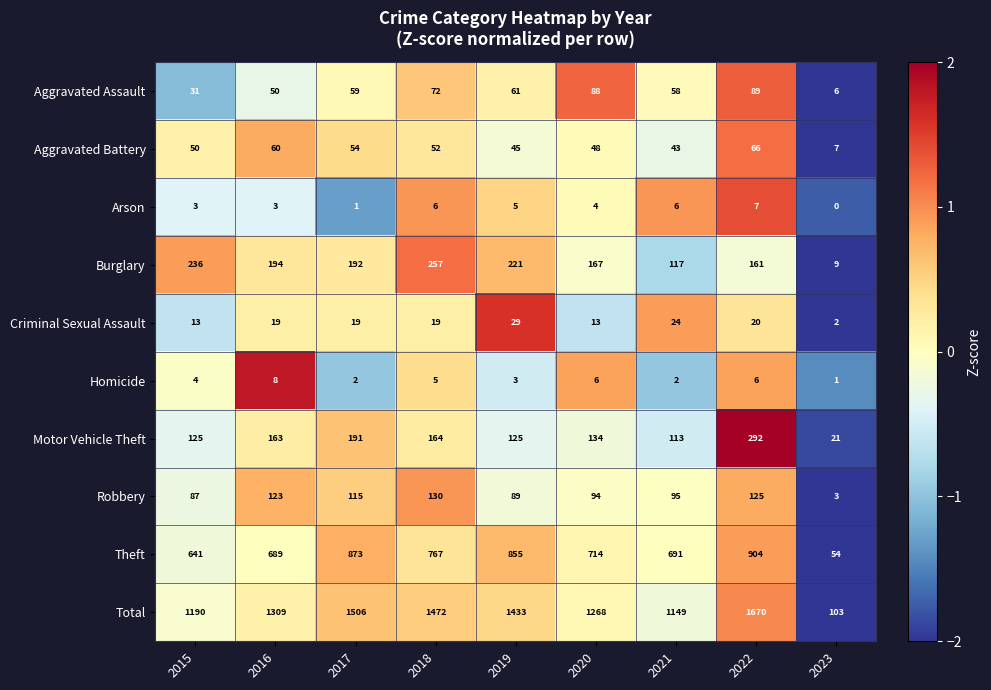

Which series has the widest spread of values?

Total